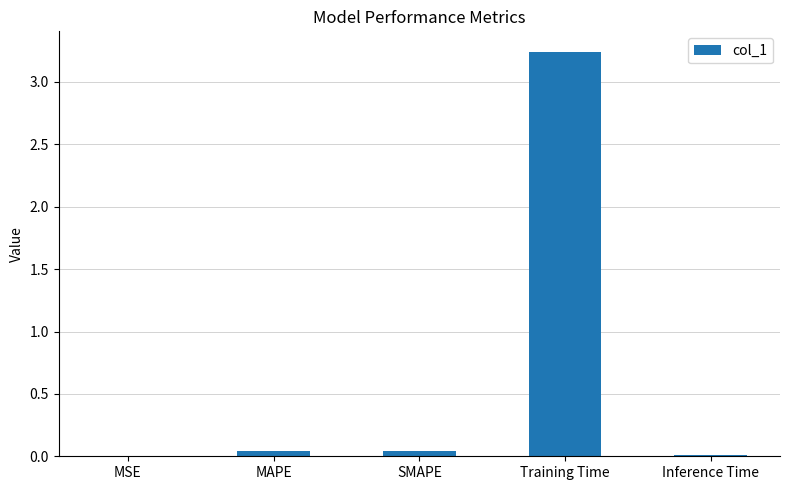

Which label corresponds to the largest value in the chart?

Training Time